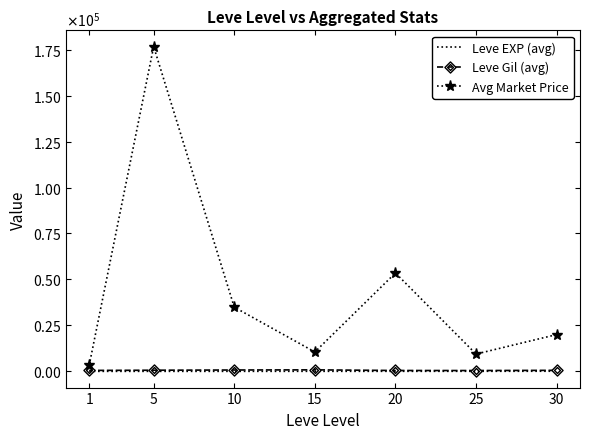

The value of Avg Market Price at 1 is 3297.3. True or false?

True